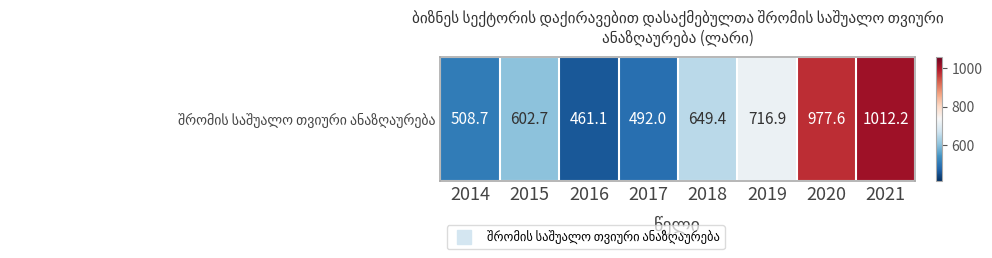

How many data points are less than 649?

4